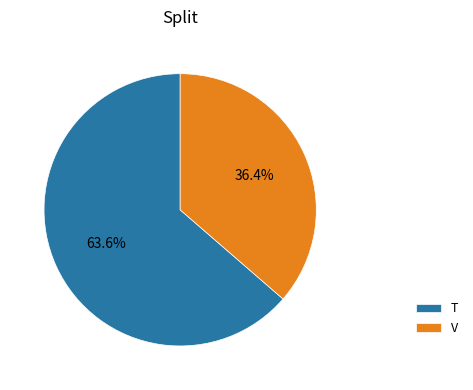

Which slice represents more than half of the pie?

T